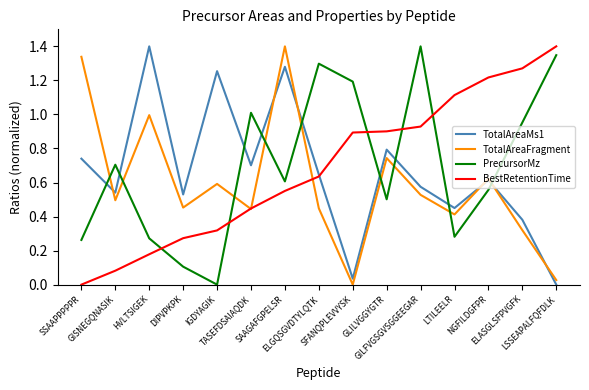

What is the maximum value shown in the chart?

1.4